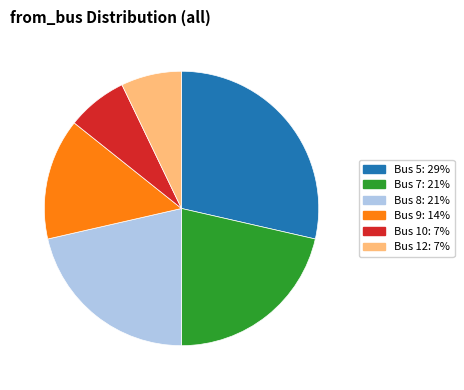

True or false: Bus 9 accounts for 14% of the total.

True